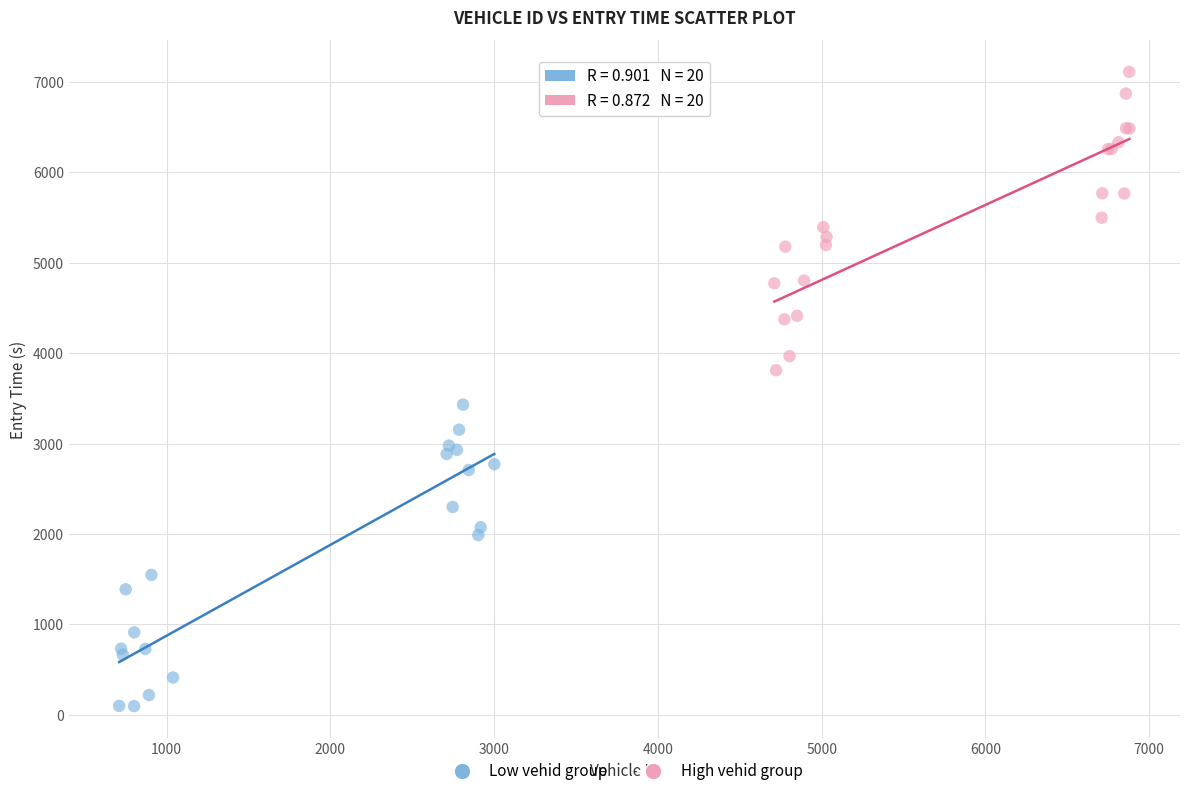

What are all the series names shown in the legend?

Low vehid group, High vehid group